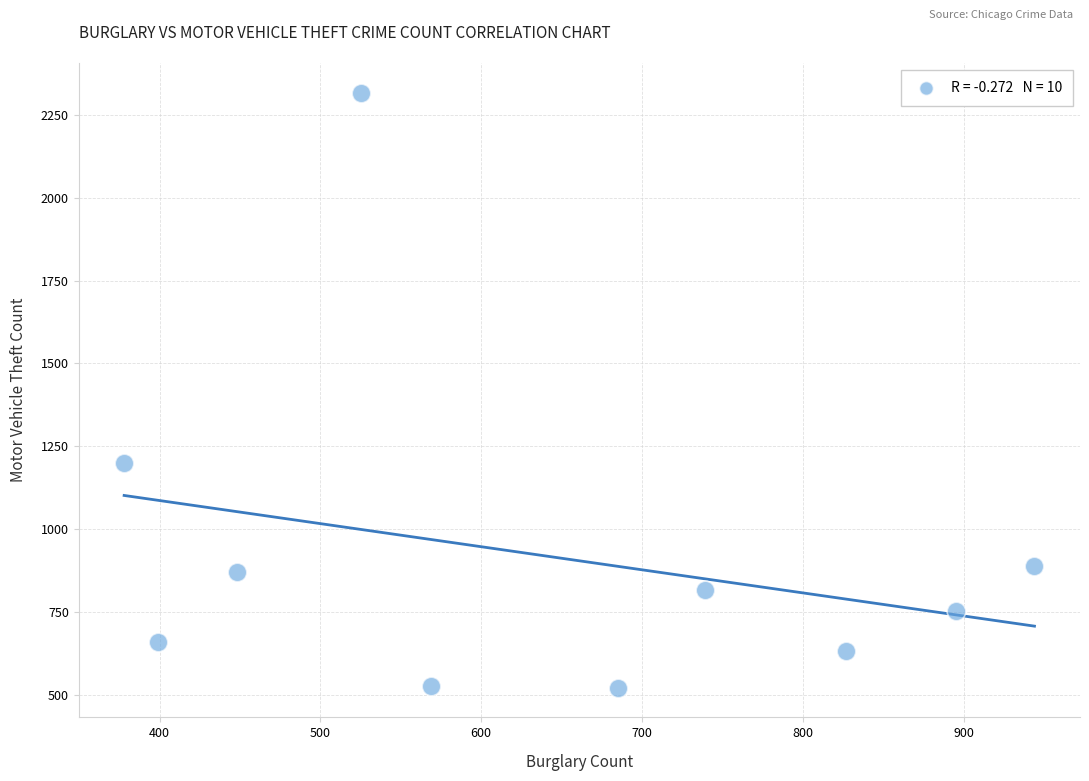

What Y value in the scatter plot is closest to 1419?

1201